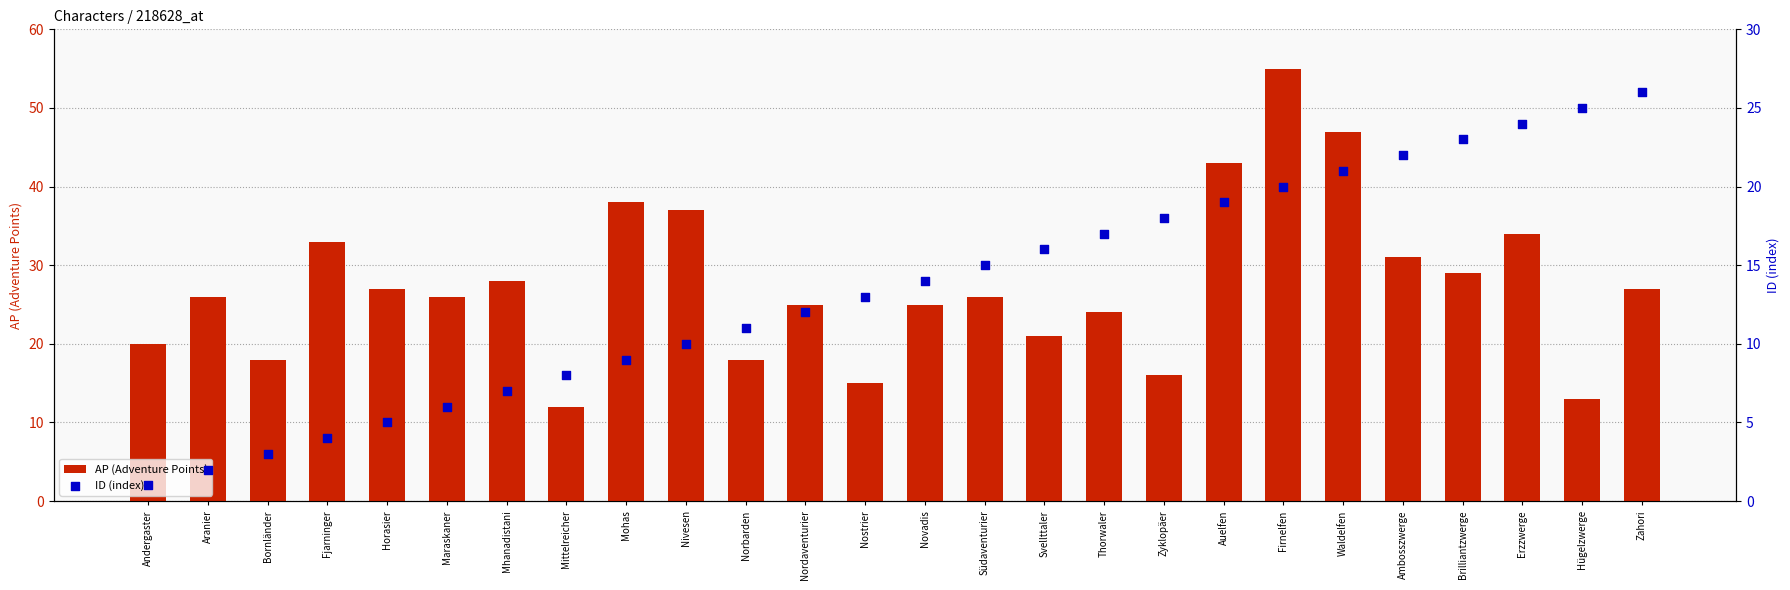

Is the value of AP (Adventure Points) at Erzzwerge greater than the value of ID (index) at Andergaster?

Yes